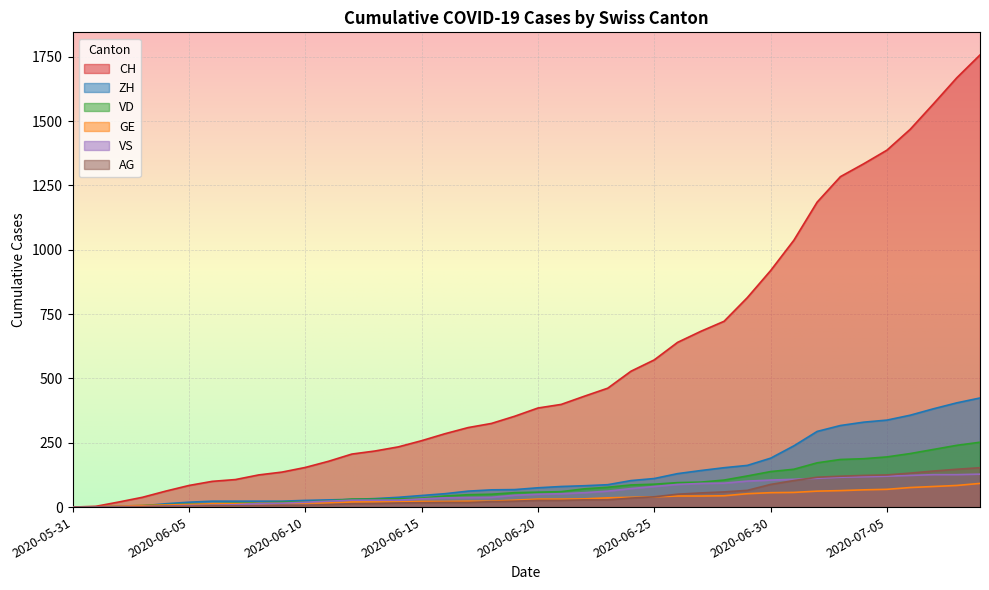

What is the label of the 40th point from the left?

2020-07-09